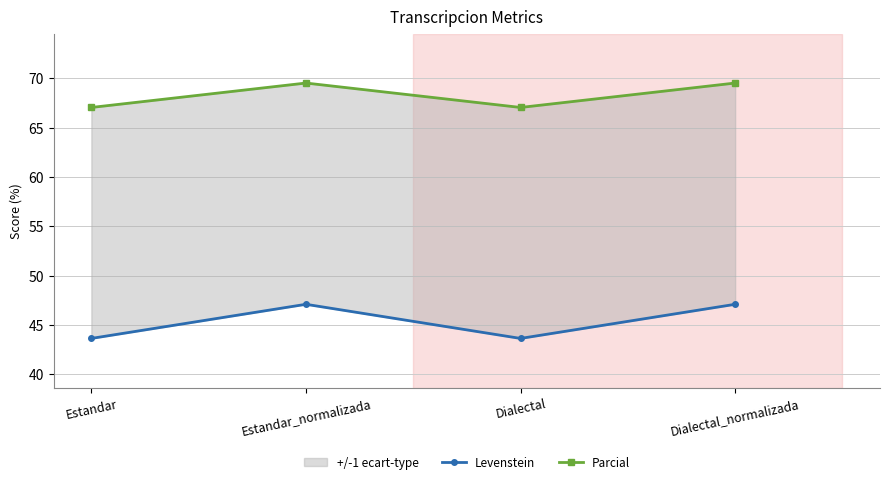

Is it true that Levenstein equals 47.1 at Dialectal_normalizada?

True